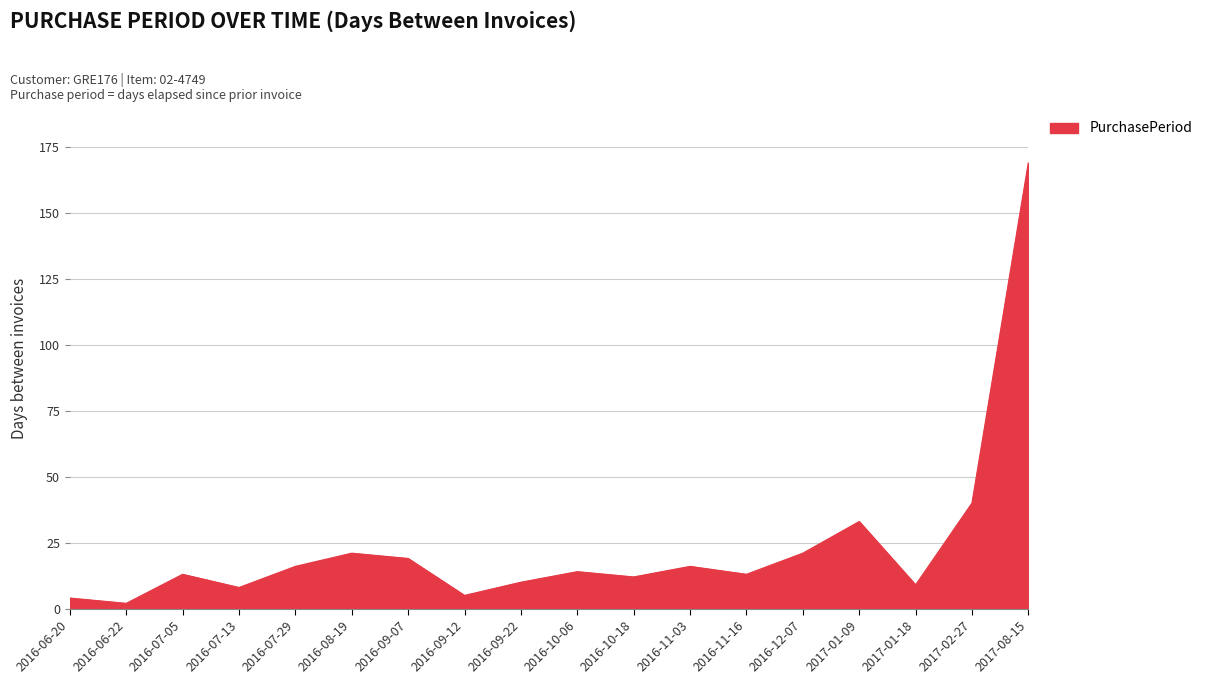

Where is the data nearest to the value 85?

2017-02-27